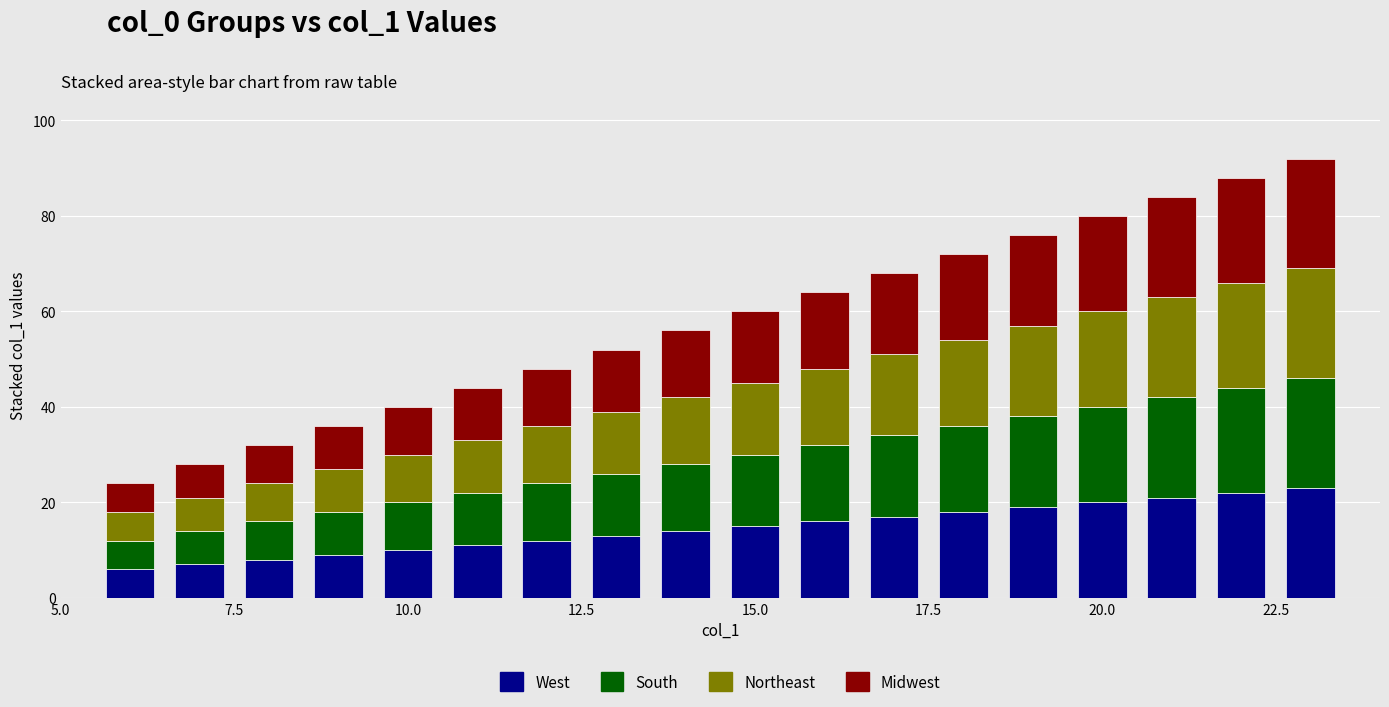

What is the lowest value of the West series?

6